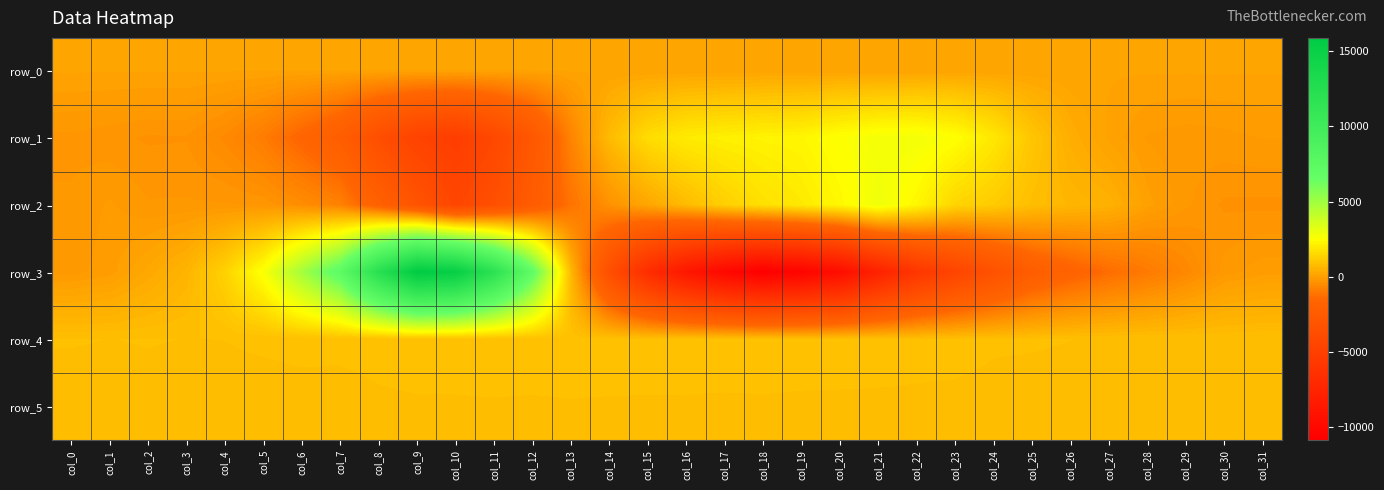

Where does the row_1 series first go above -112?

col_14